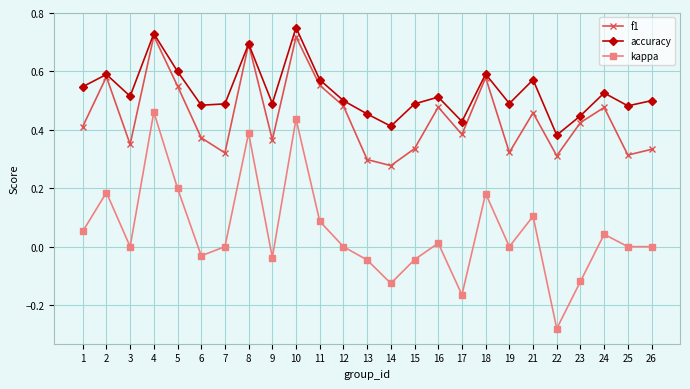

Which series has the widest spread of values?

kappa